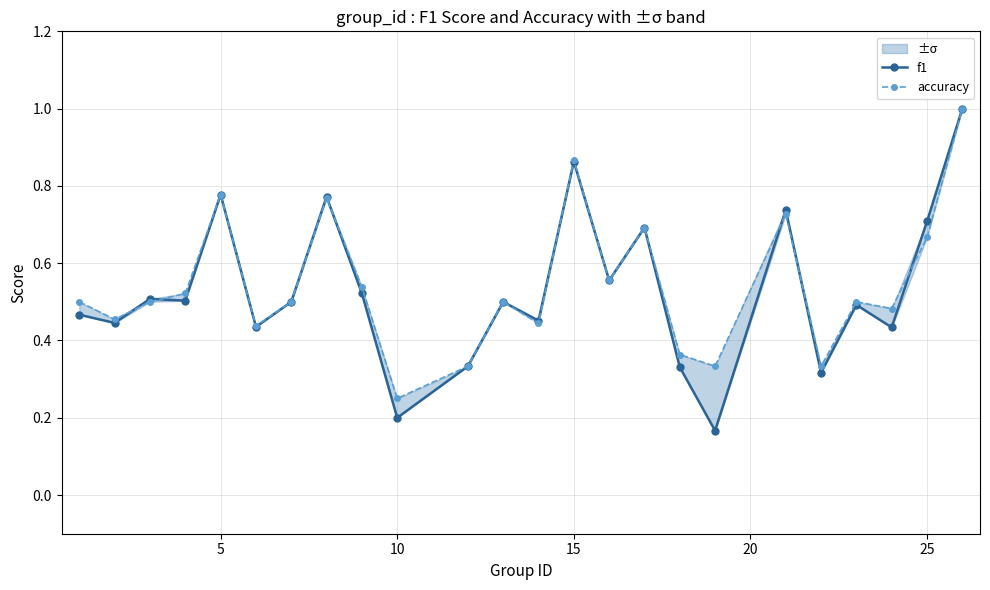

What is the highest value of the f1 series?

1.0